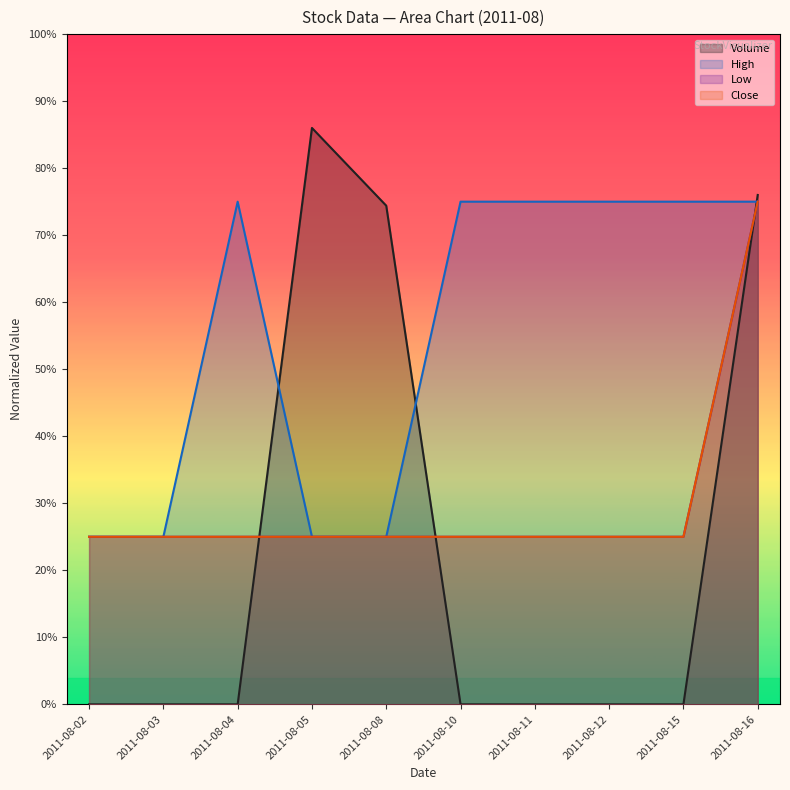

At which category does the chart reach its minimum across all series?

2011-08-02